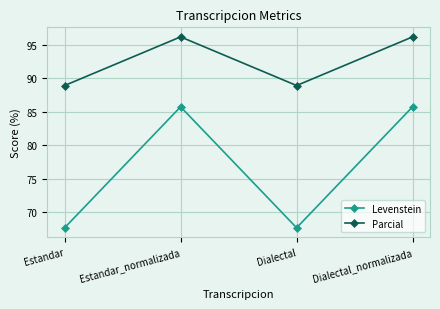

Rank the series by their maximum value, from highest to lowest.

Parcial, Levenstein